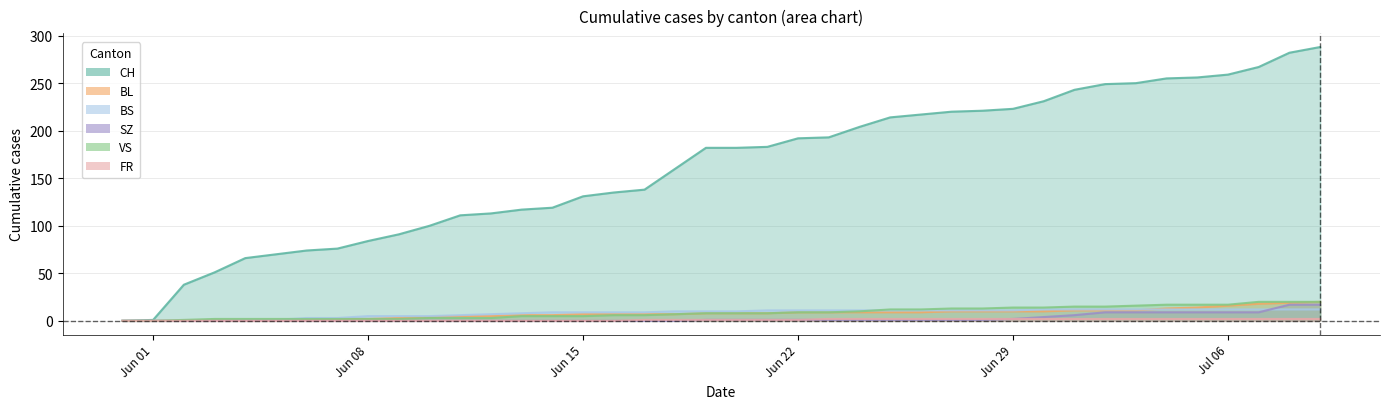

At which category is the sum across all series the highest?

2020-07-09